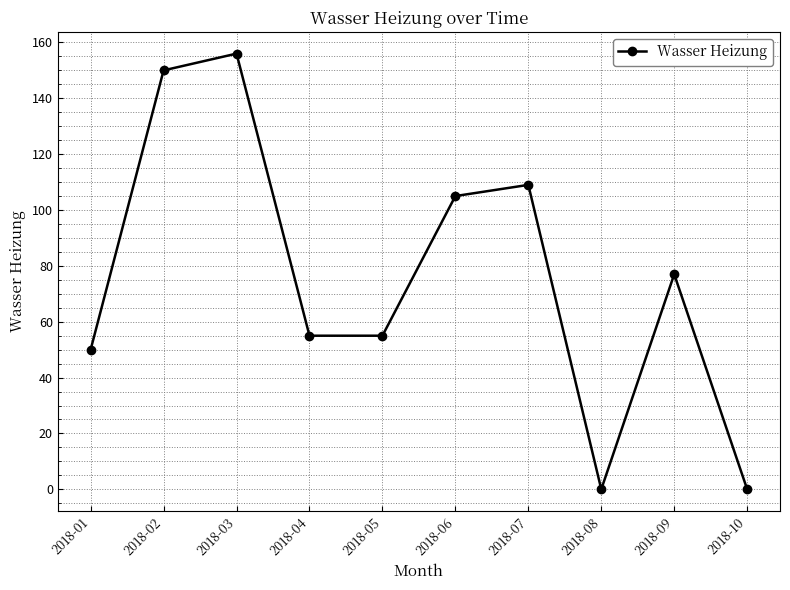

The value at 2018-04 is 86. True or false?

False